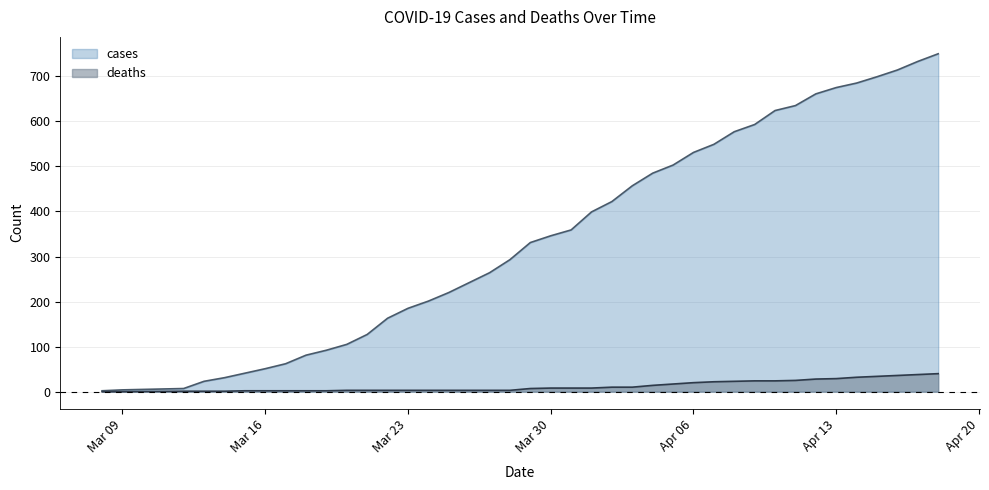

What is the difference between the highest and lowest values at 2020-04-04?

471